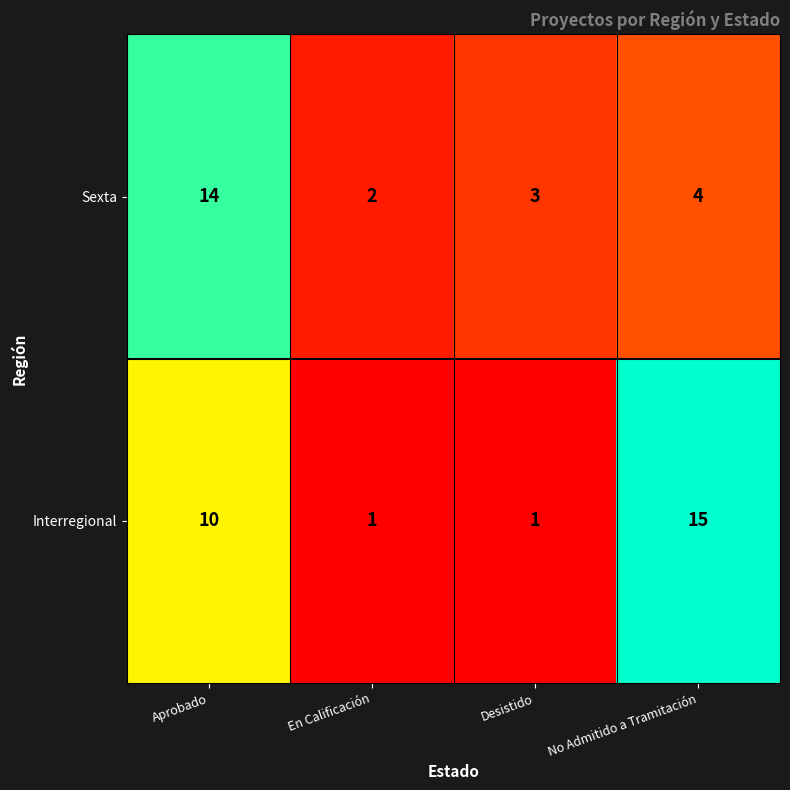

Which label corresponds to the largest value in the chart?

No Admitido a Tramitación